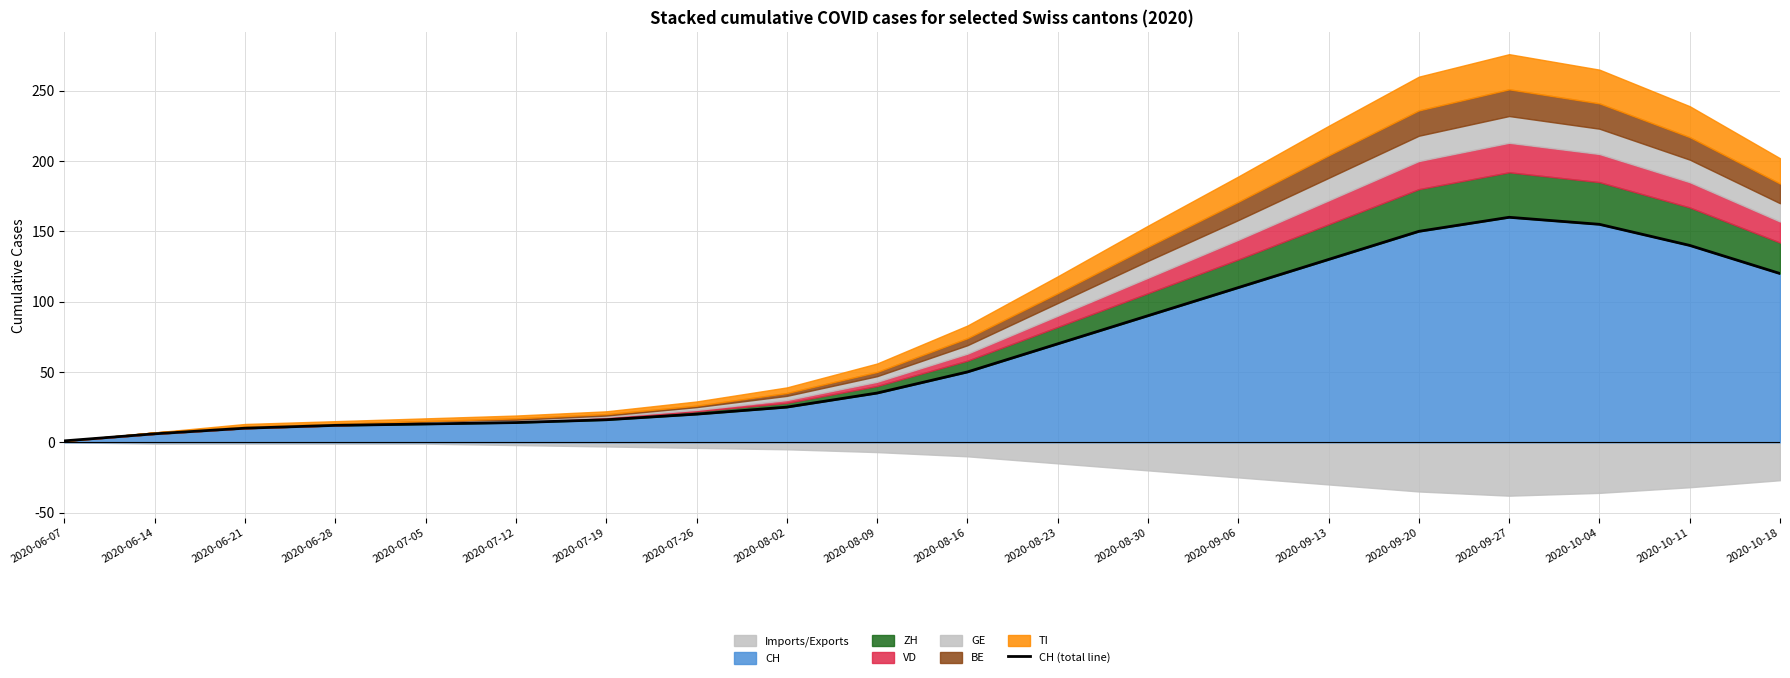

What is the change in value from 2020-06-28 to 2020-10-11?

+128